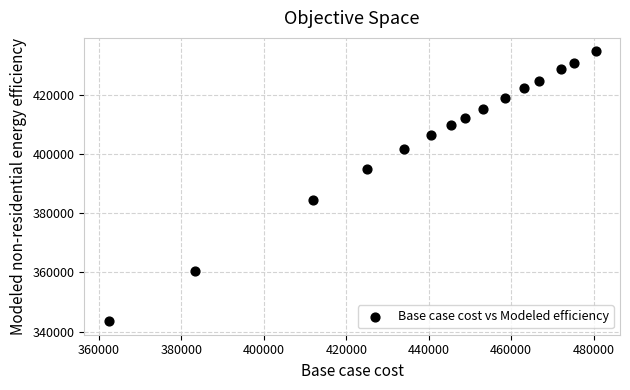

What is the range of X values (max minus min)?

118203.2